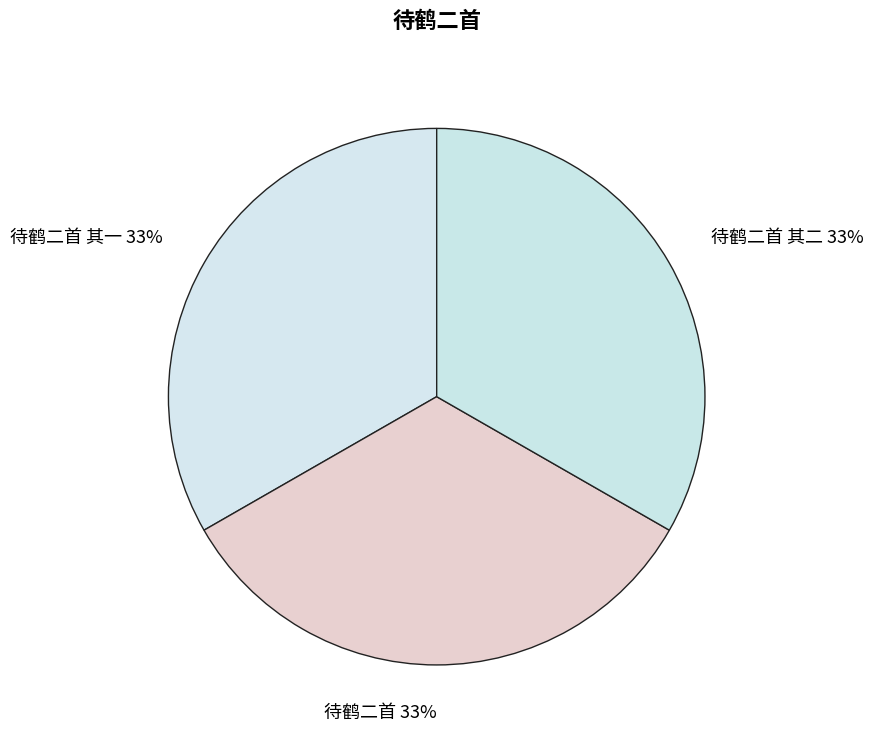

To the nearest percent, what percentage of the pie is 待鹤二首?

33%